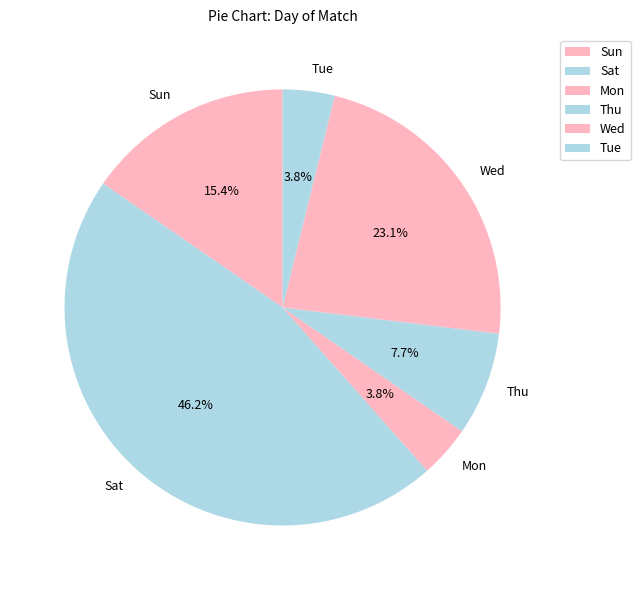

Between Mon and Sat, which is larger?

Sat